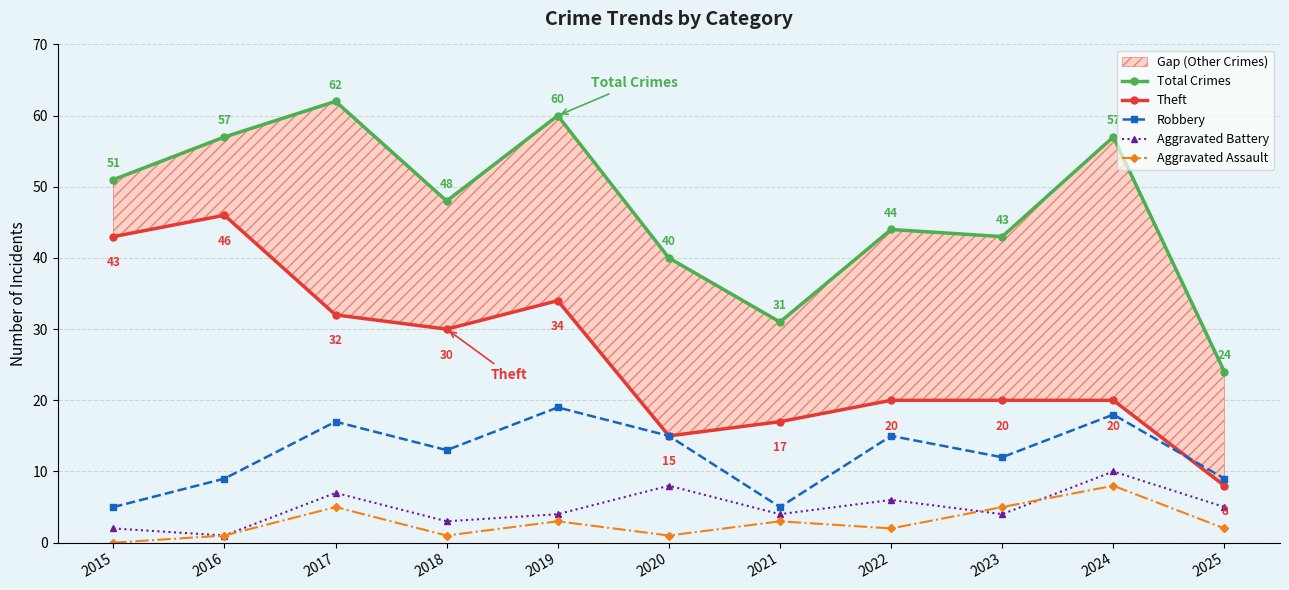

True or false: Theft has a value of 20 at 2024.

True